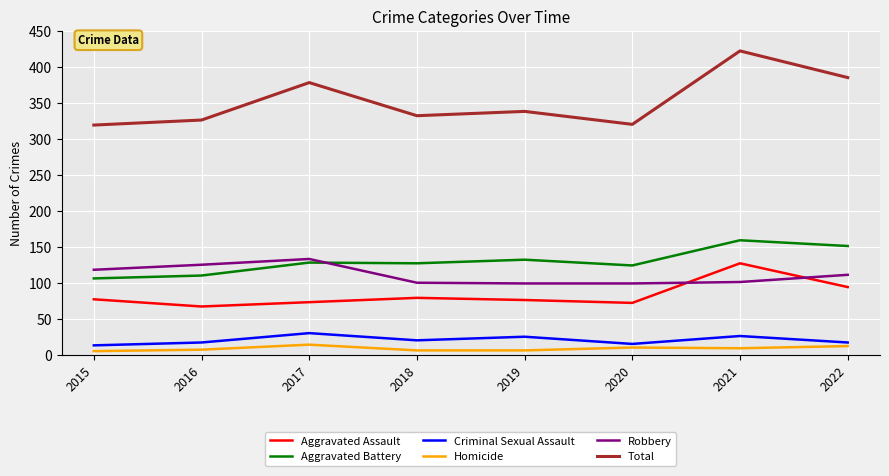

What is the maximum value shown in the chart?

422